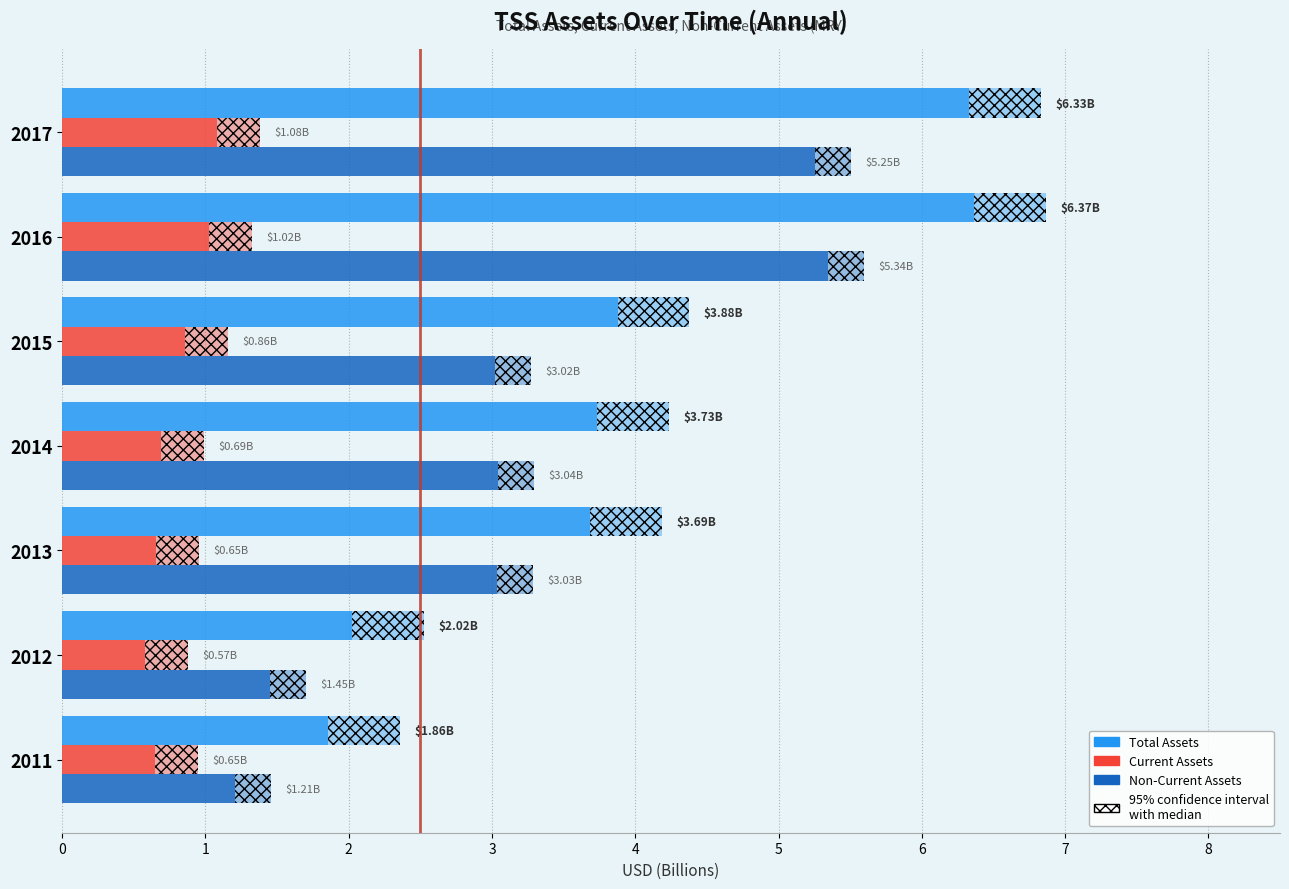

The Current Assets series shows 0.7 at 2011. True or false?

True